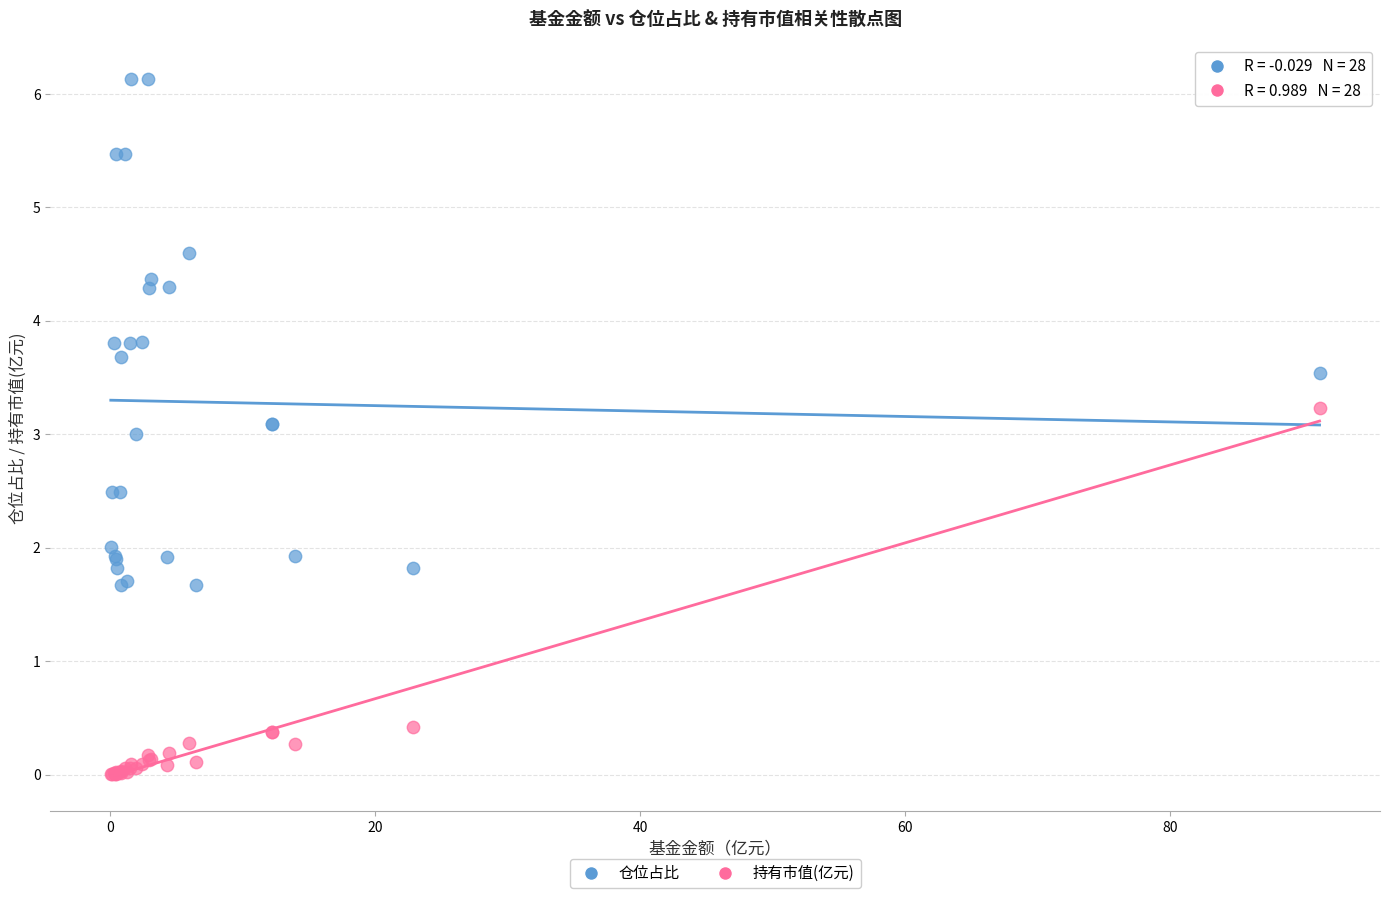

Which series contains the lowest Y value?

持有市值(亿元)